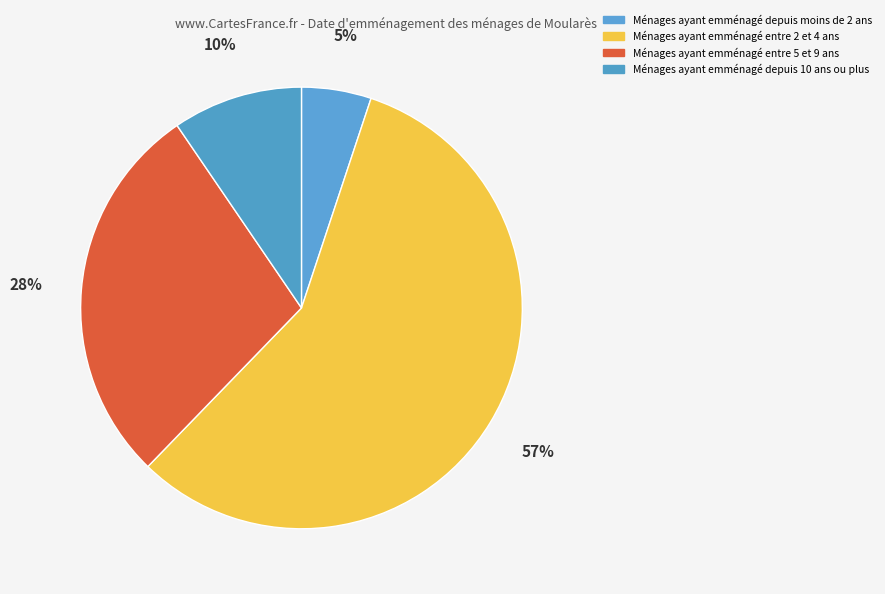

Count the number of slices in the pie.

4